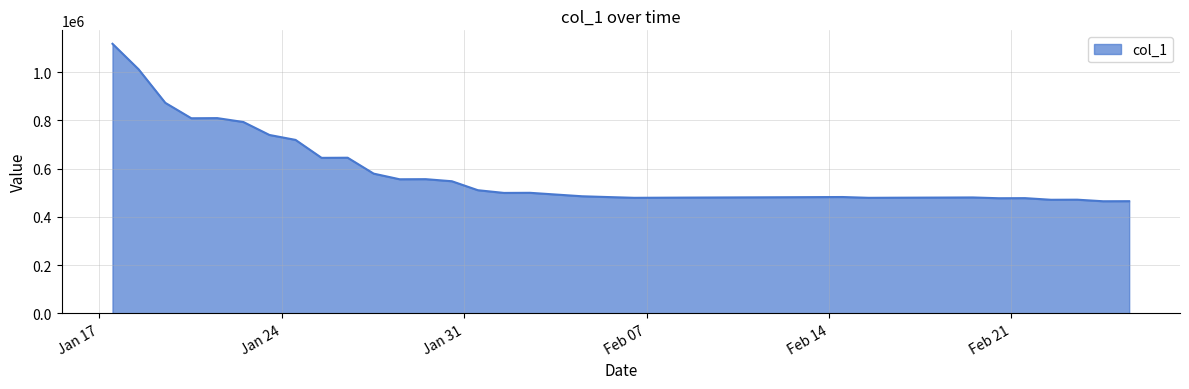

What is the greatest value displayed?

1117482